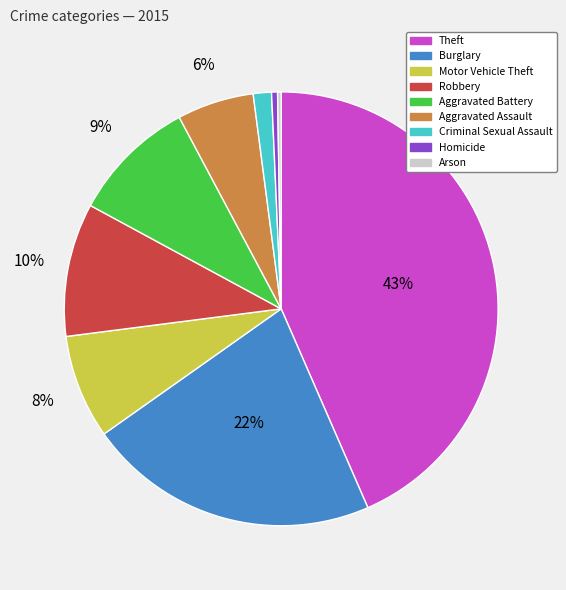

What is the largest slice in the pie chart?

Theft